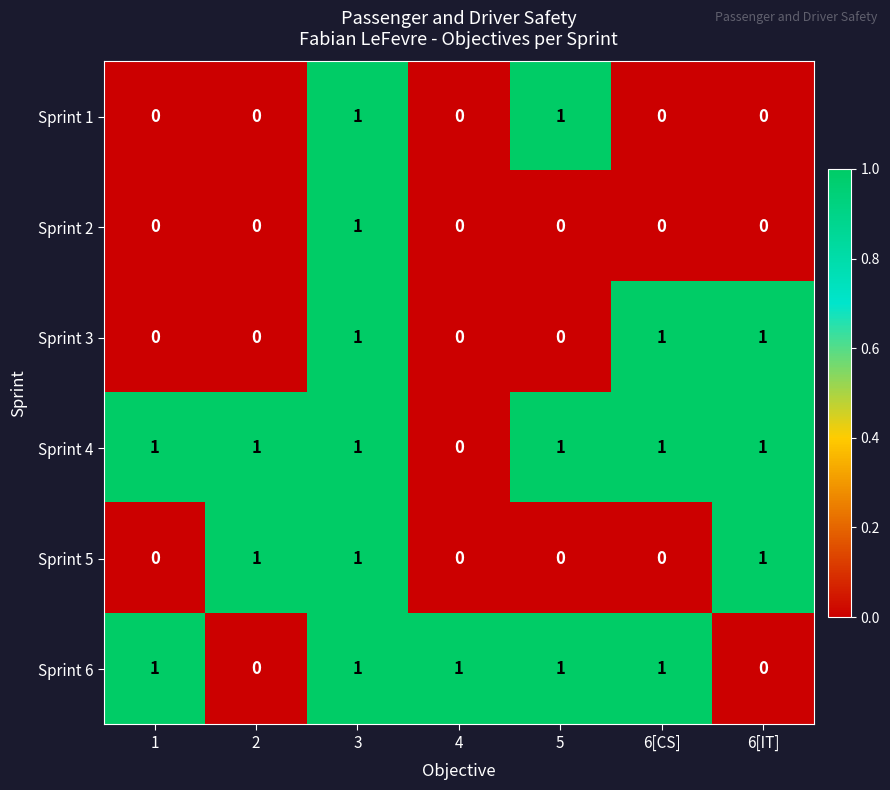

True or false: Sprint 4 has a value of 1 at 6[CS].

True